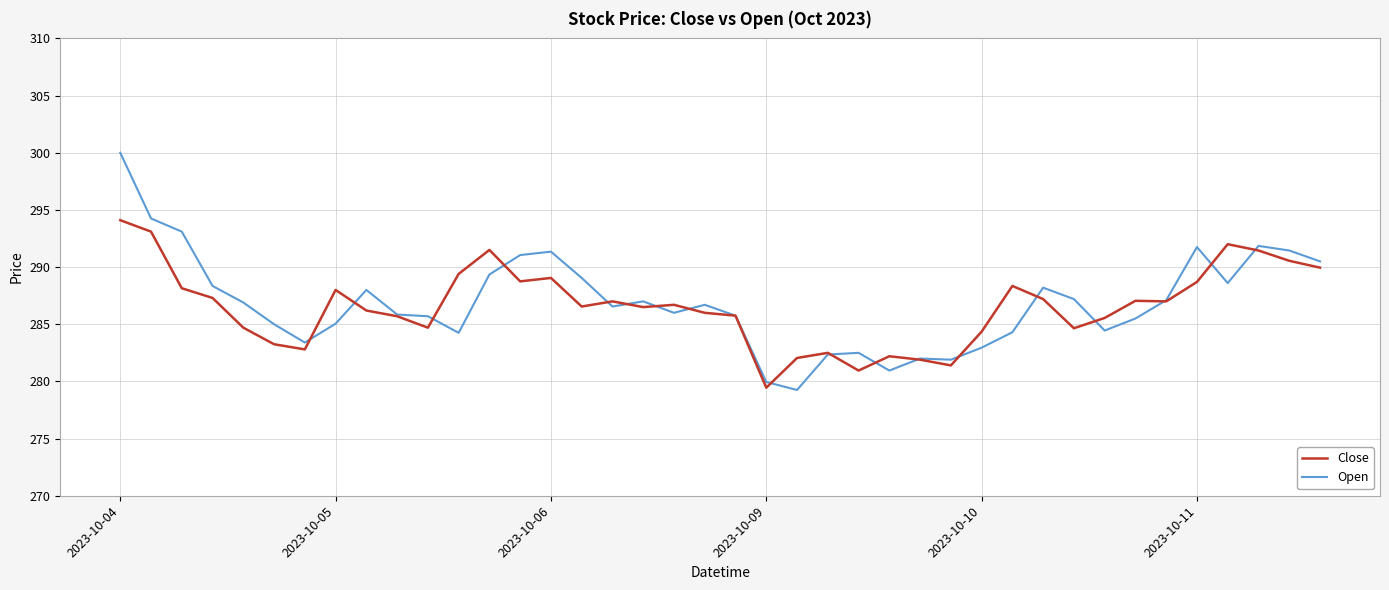

What is the highest value of the Close series?

294.1